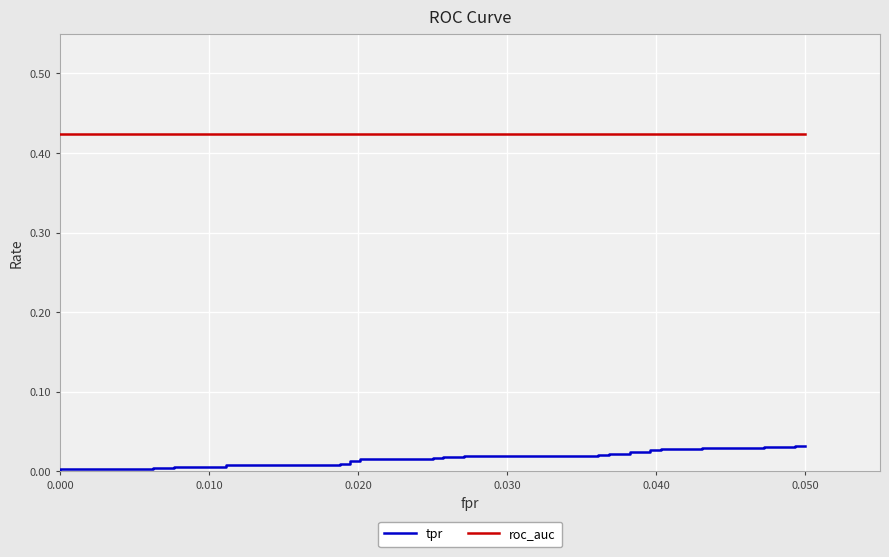

The value of roc_auc at 0.060 is 0.8. True or false?

False